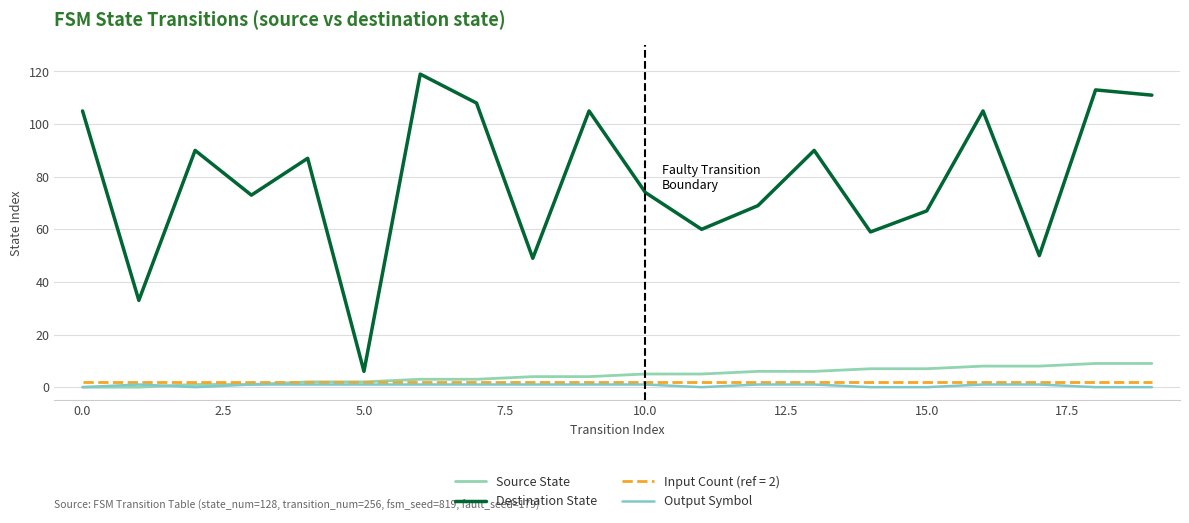

What is the sum of all Output Symbol values?

13